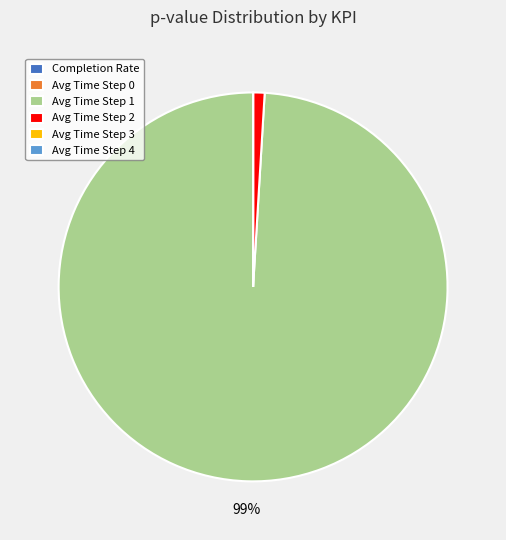

To the nearest percent, what is the difference between the largest and smallest slice percentages?

99%